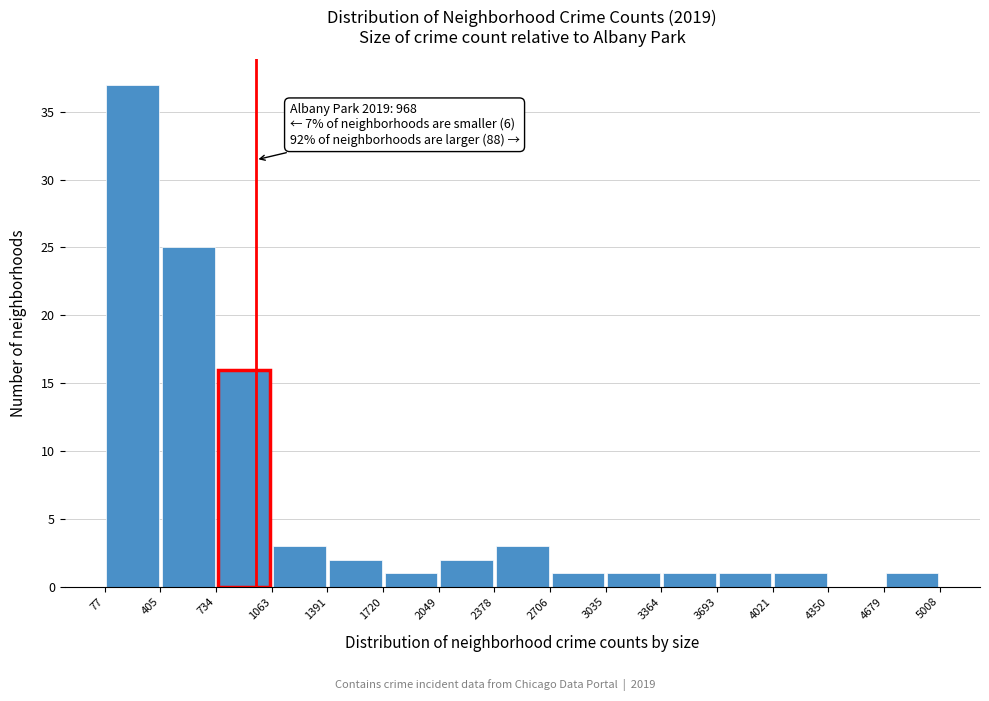

Over which range of the x-axis is the bar tallest?

77 to 405